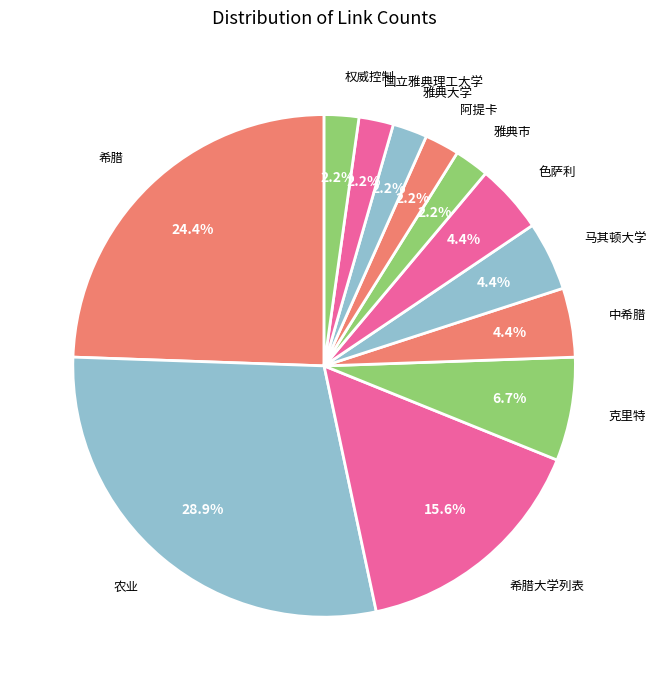

How many slices are in this pie chart?

12